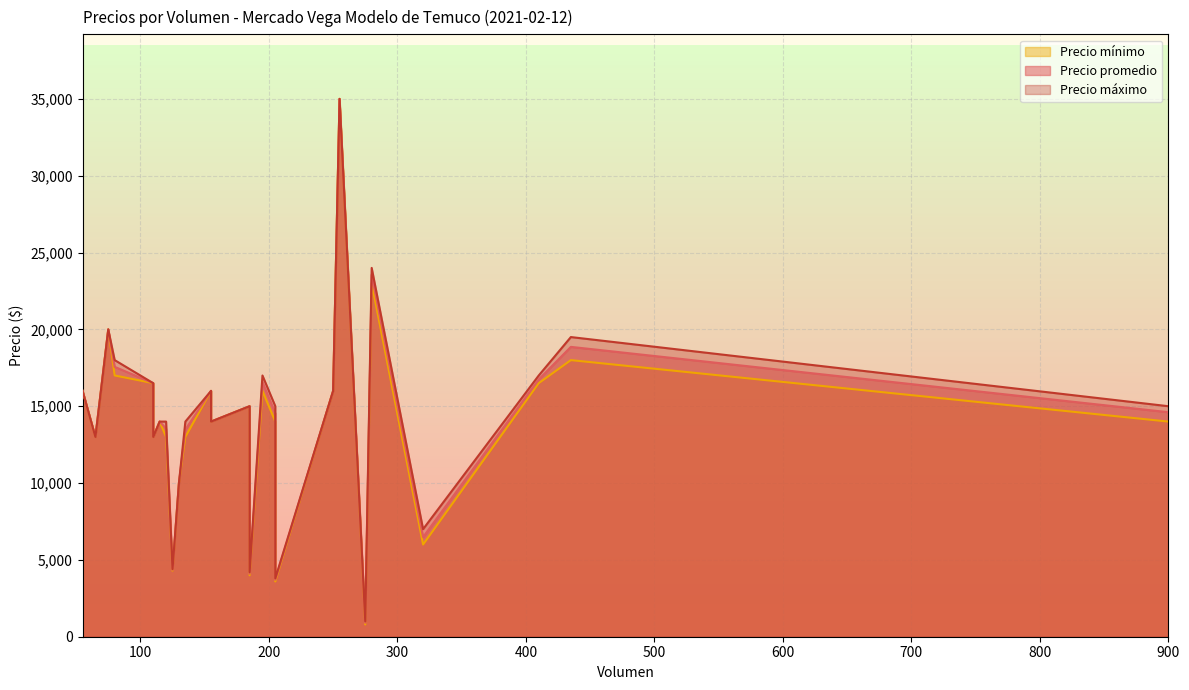

What is the total value across all series at 110?

49500